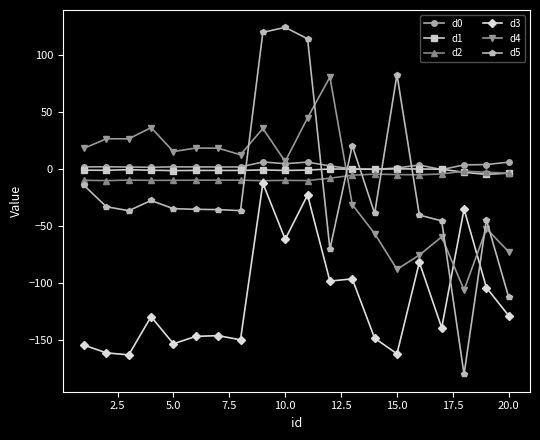

How many data points in d2 are above -9?

9